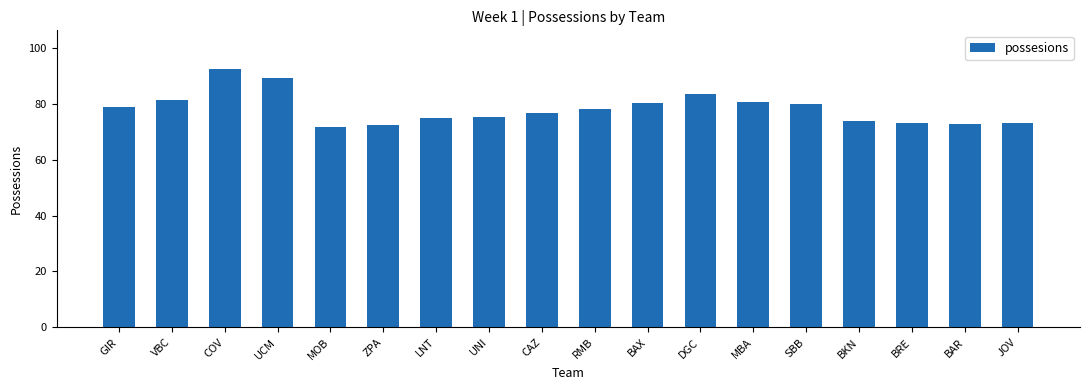

Read the value at JOV.

73.3